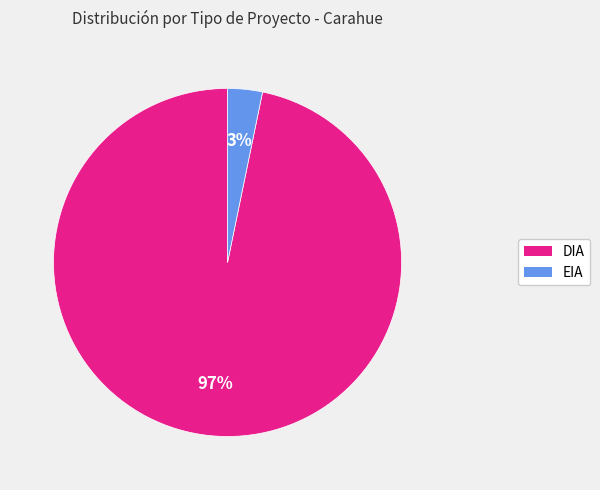

To the nearest percent, what percentage of the pie is EIA?

3%